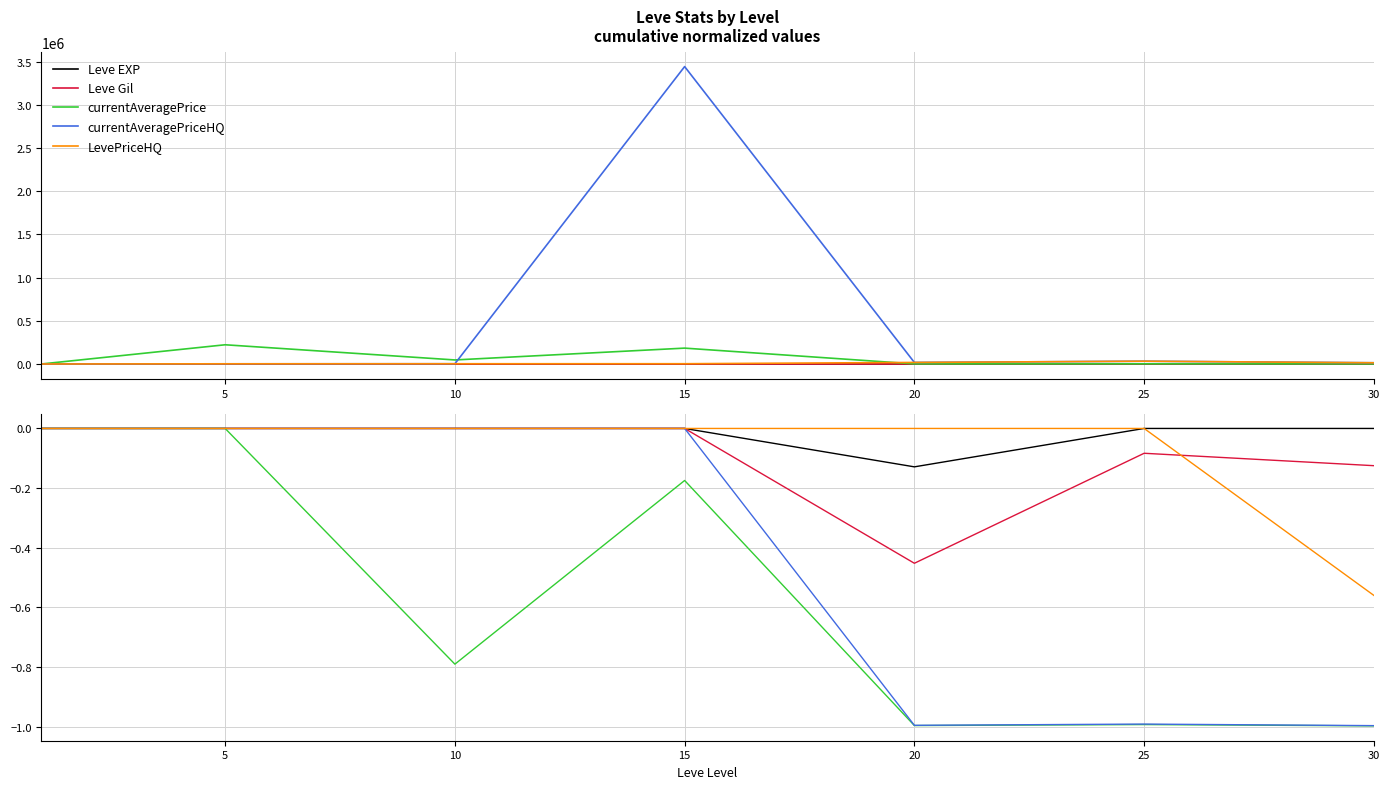

True or false: currentAveragePriceHQ and LevePriceHQ intersect in this chart.

False